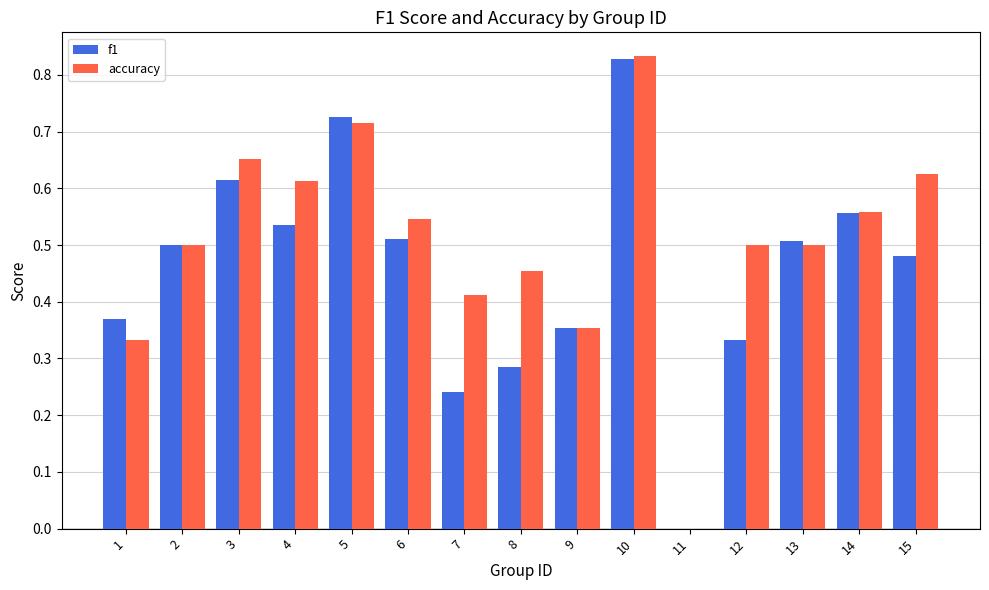

What is the sum of all f1 values?

6.8